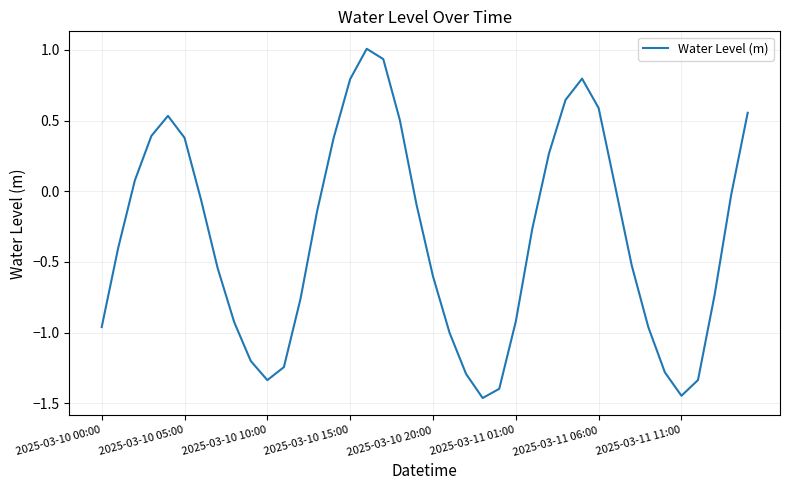

What is the maximum value shown in the chart?

1.0